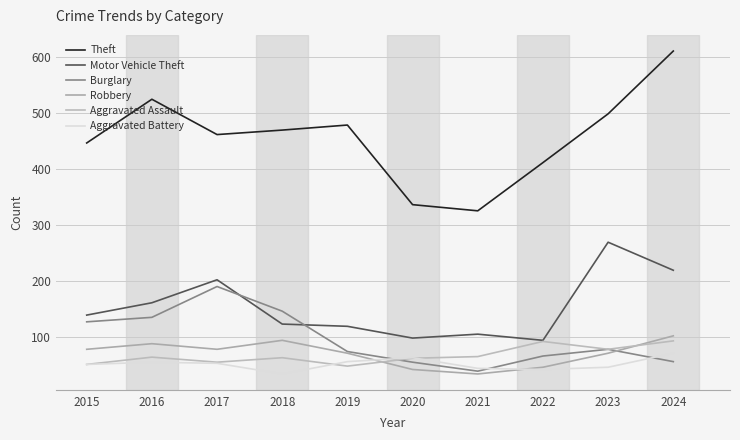

At which label is Robbery closest to 68?

2019